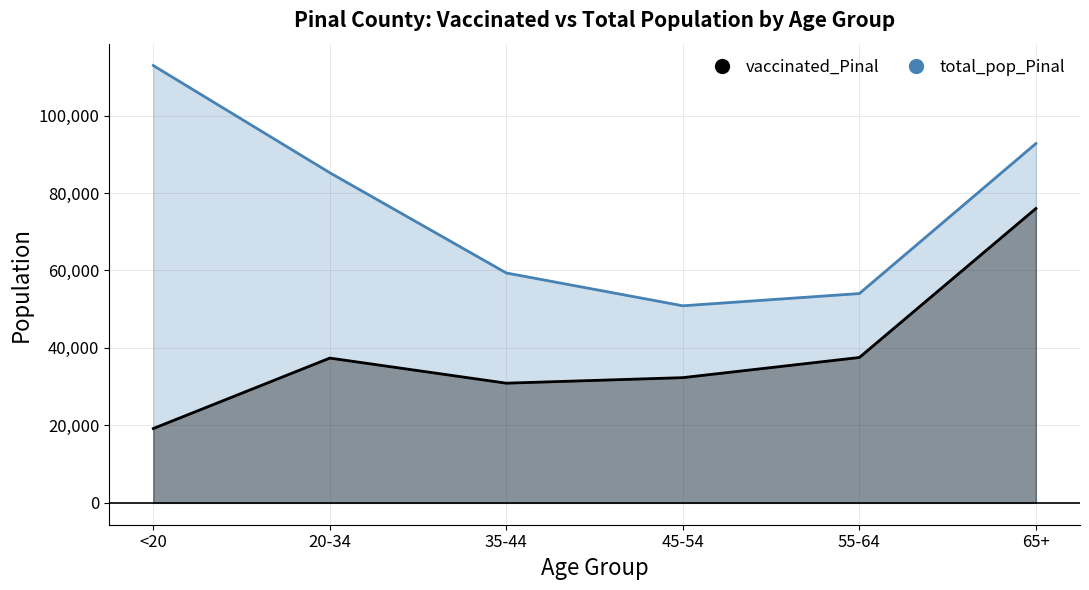

Is the value of vaccinated_Pinal at <20 greater than the value of total_pop_Pinal at <20?

No